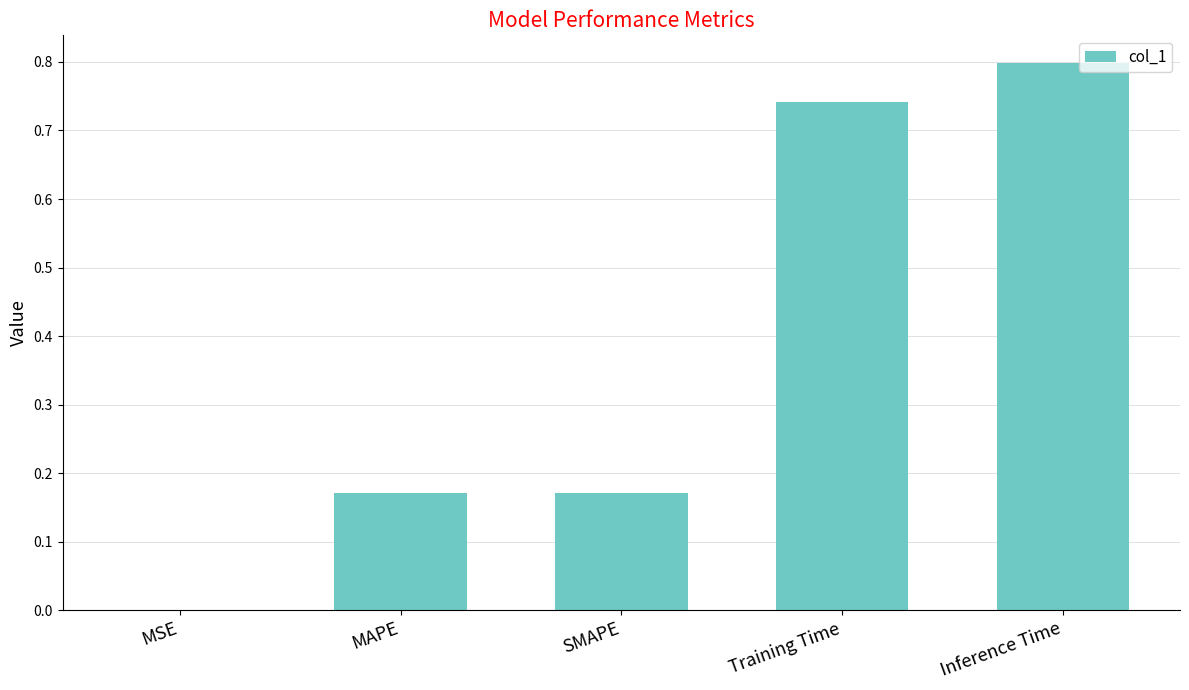

What is the maximum value shown in the chart?

0.8